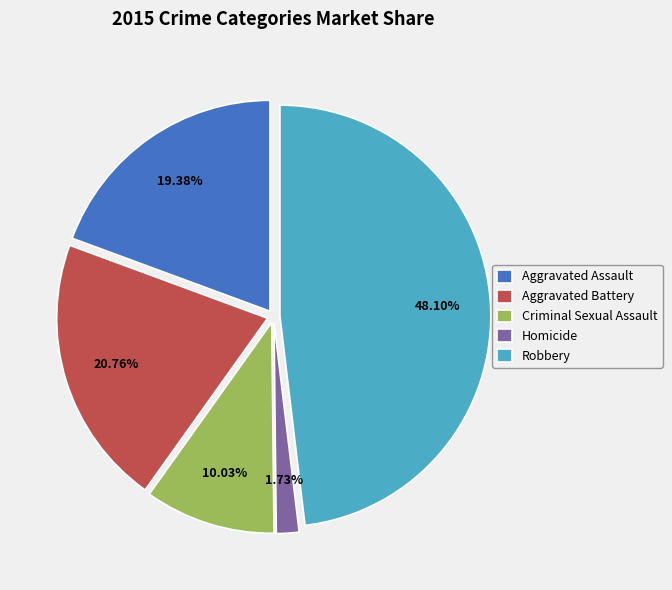

Is there any slice that represents more than half of the pie?

No